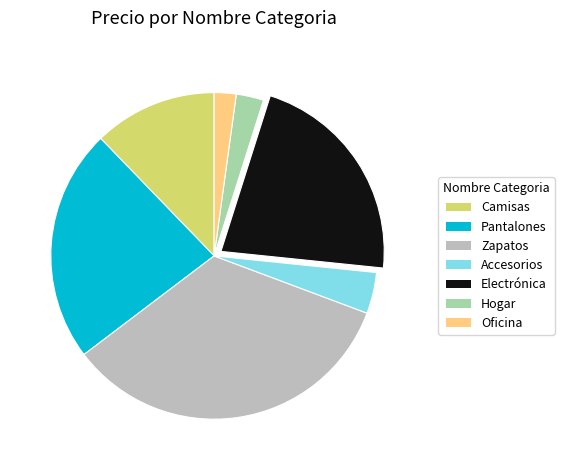

What is the ratio of the value at Camisas to the value at Pantalones?

0.5